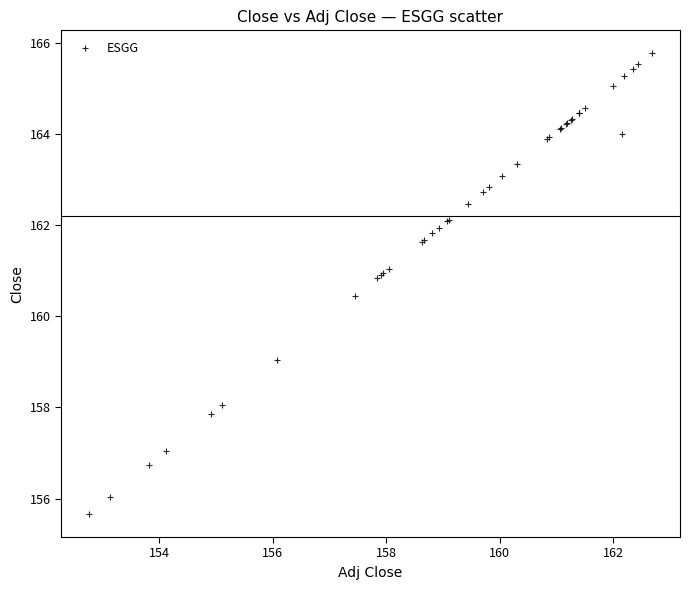

What Y value in the scatter plot is closest to 160?

160.4